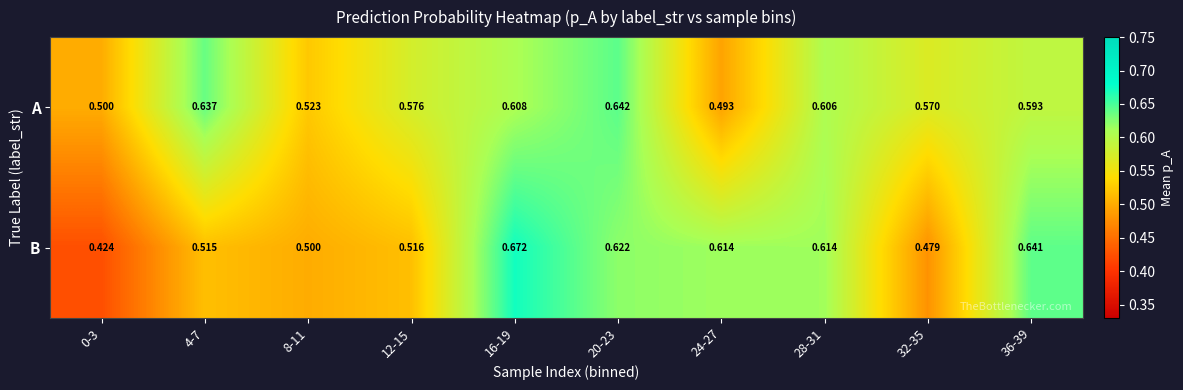

Which series changed the most between 8-11 and 28-31?

B